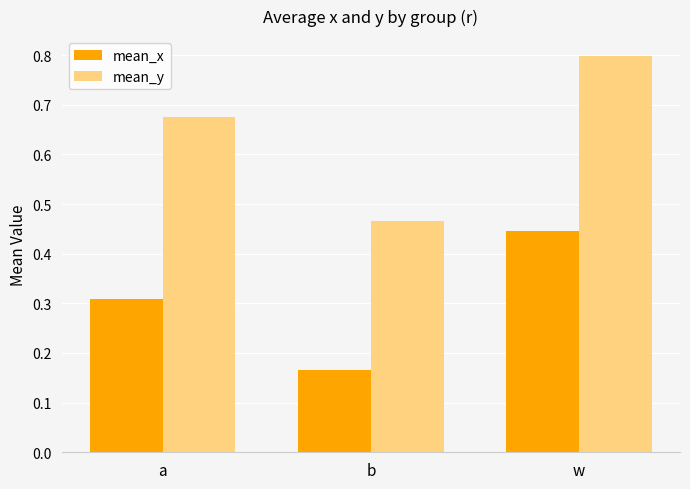

The mean_x series shows 0.6 at w. True or false?

False